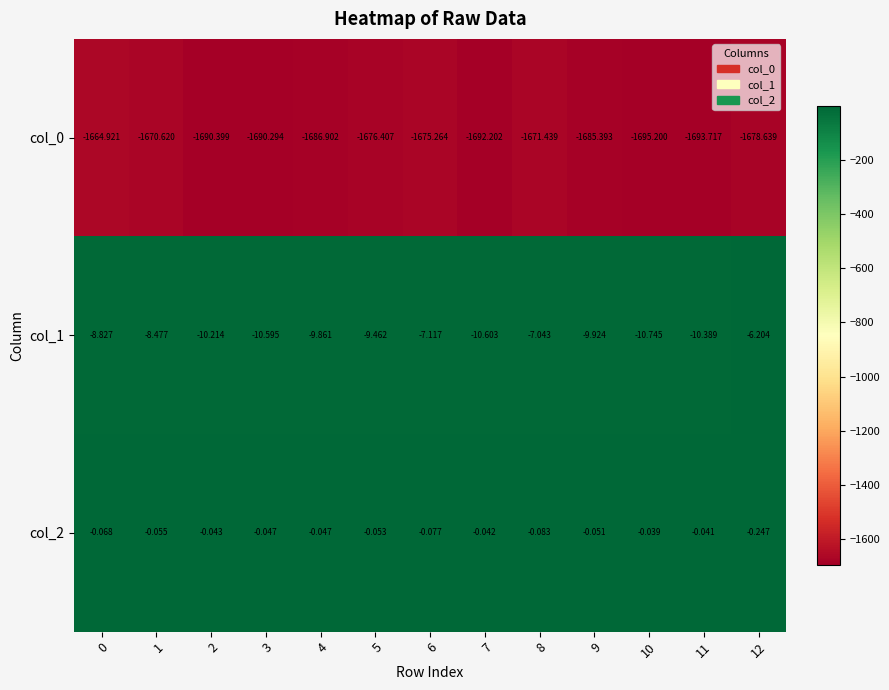

Is the value of col_1 at 2 greater than the value of col_2 at 2?

No